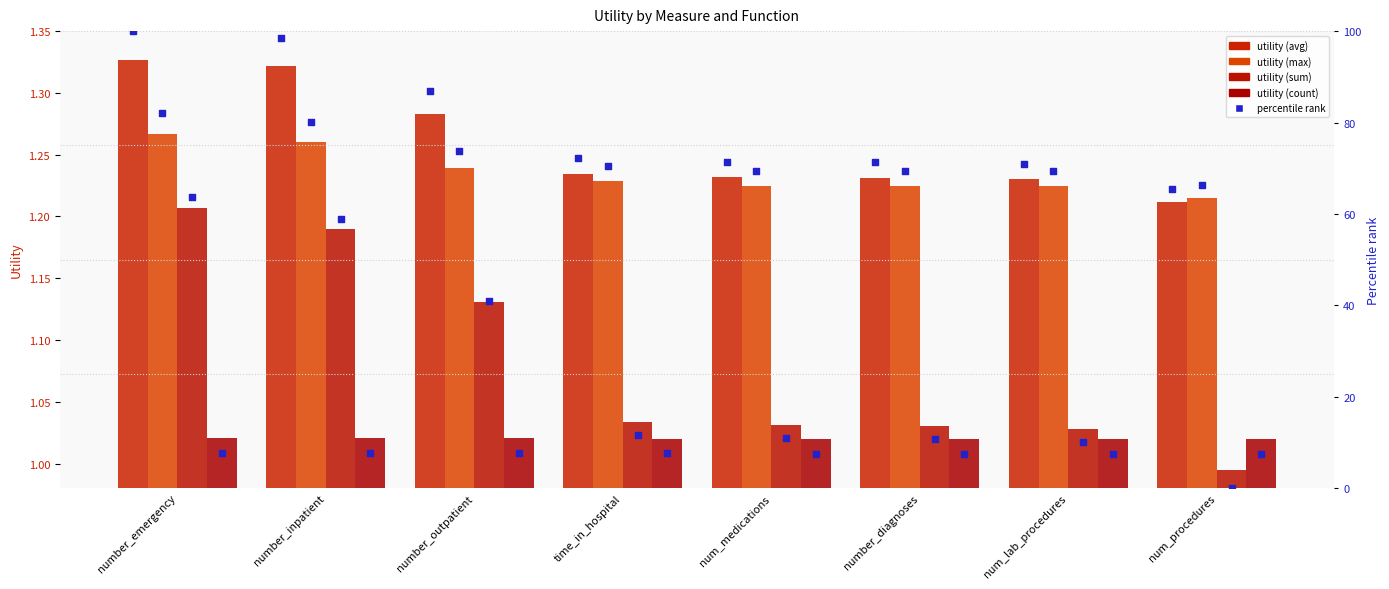

Which series has the largest total across all categories?

avg